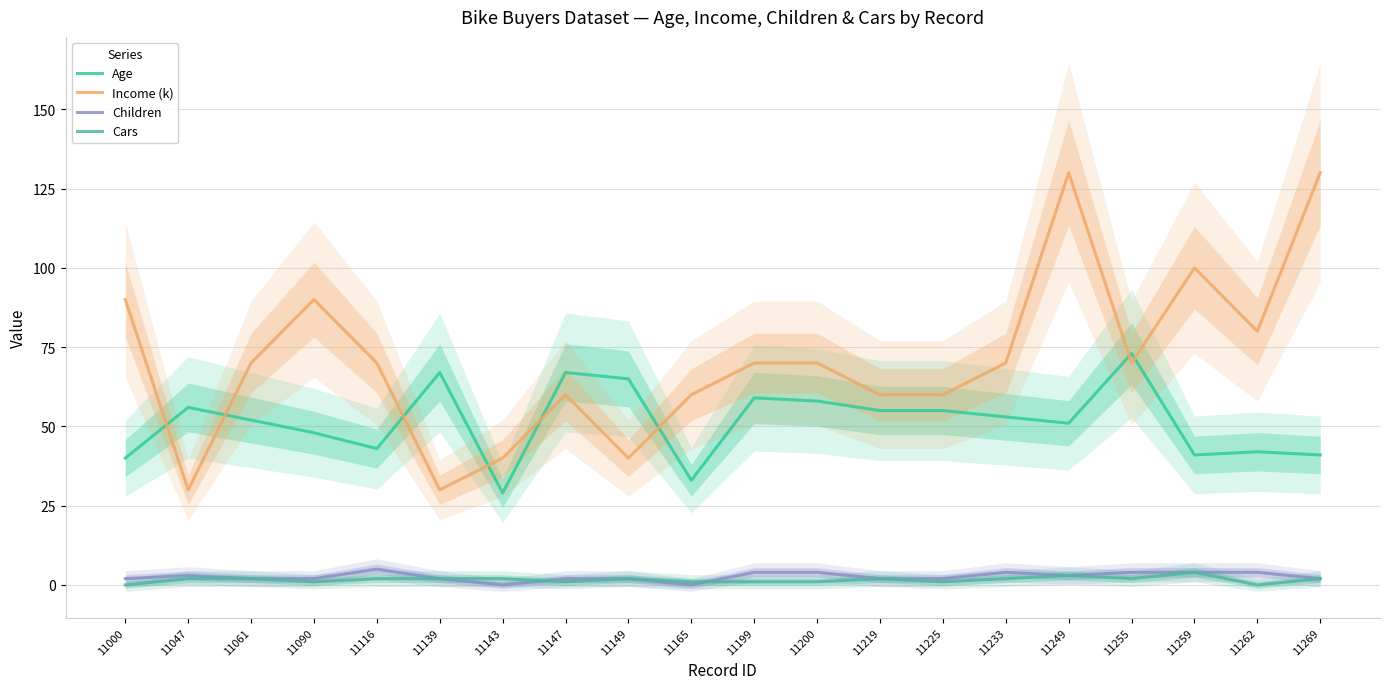

Between 11165 and 11225, which is larger?

11225